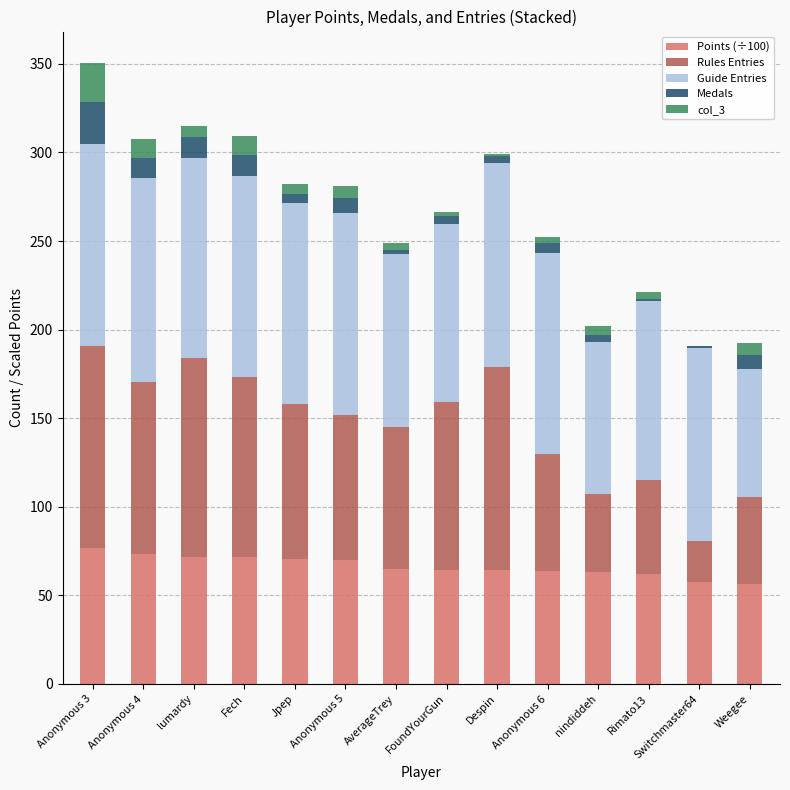

What are all the series names shown in the legend?

Points (÷100), Rules Entries, Guide Entries, Medals, col_3